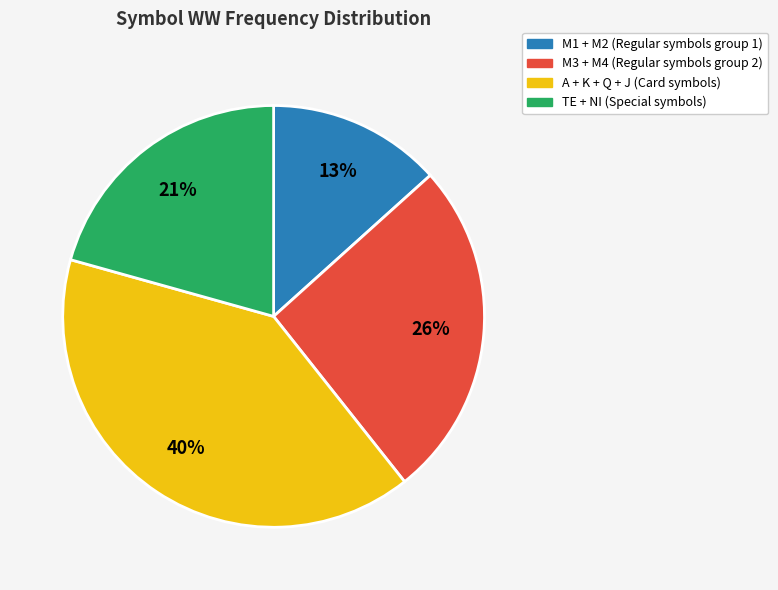

To the nearest percent, what is the difference between the largest and smallest slice percentages?

27%